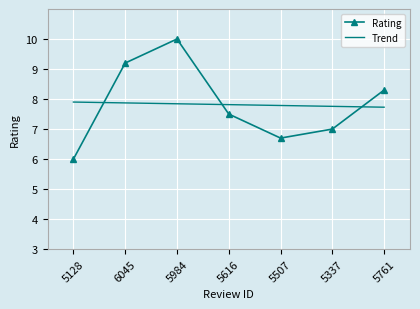

At 6045, list the series in order from smallest to largest.

Trend, Rating